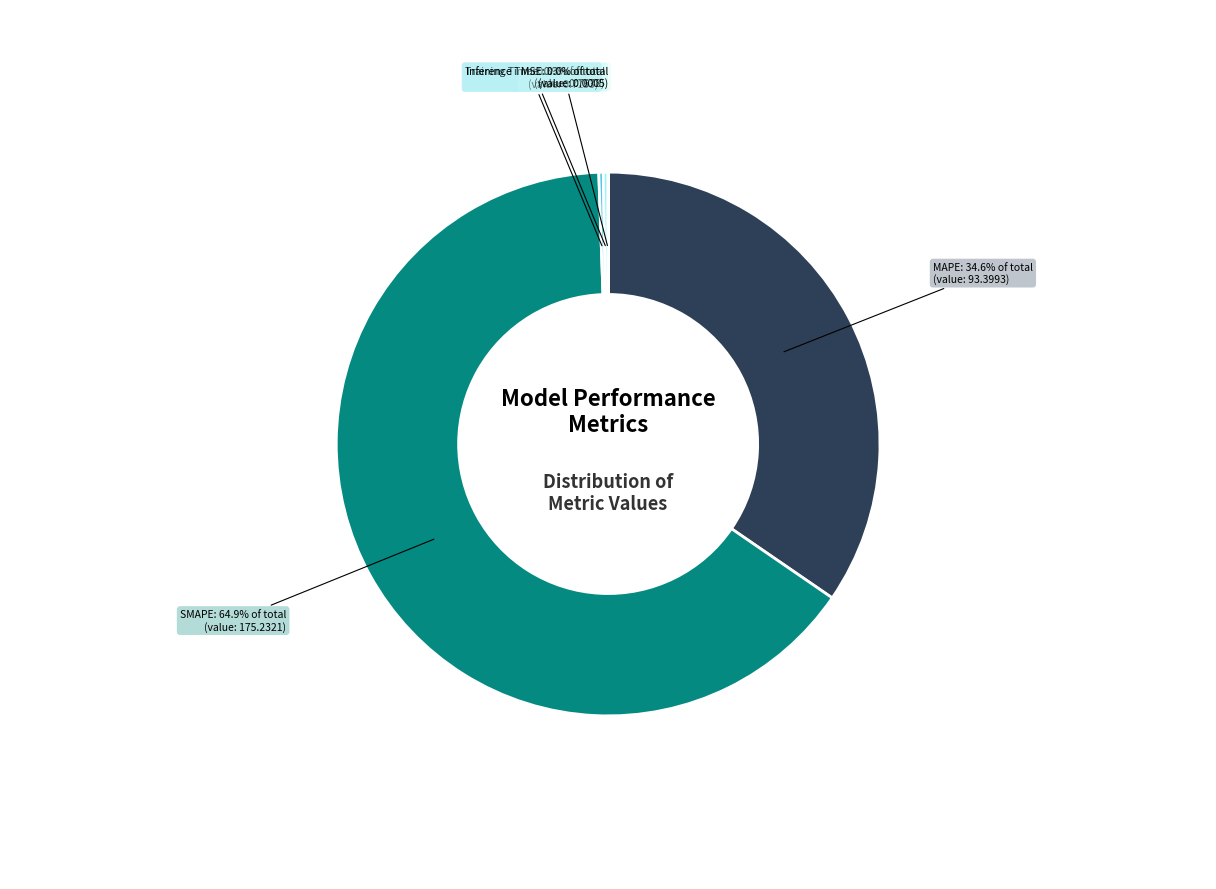

What percentage is the SMAPE slice, to the nearest percent?

65%